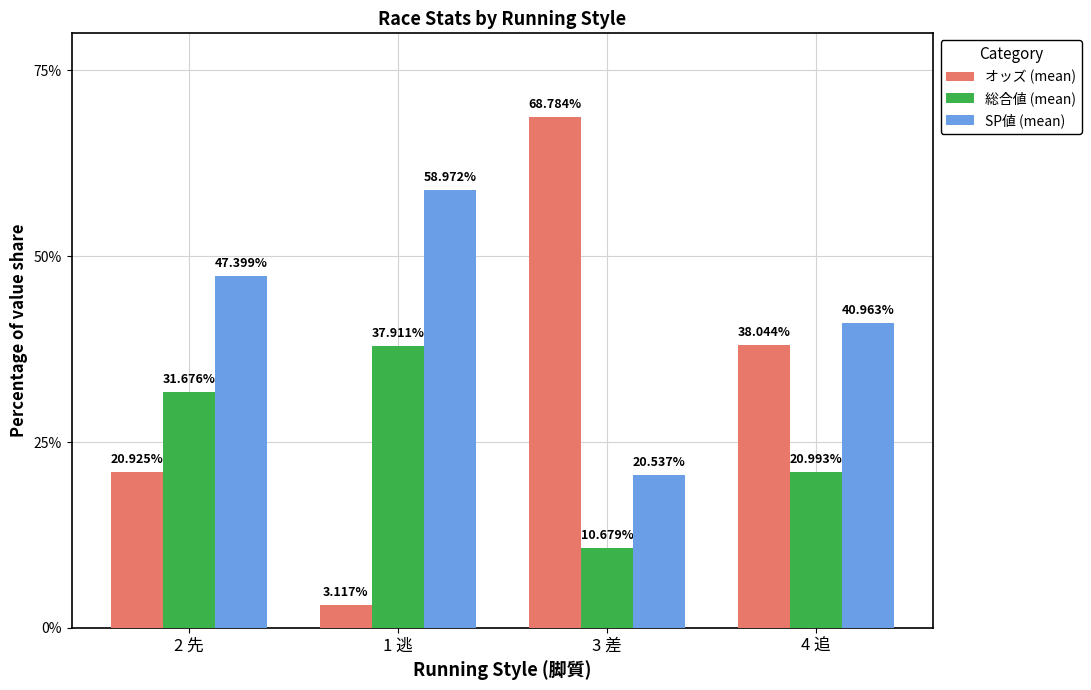

Which series changed the most between 2 先 and 1 逃?

オッズ (mean)